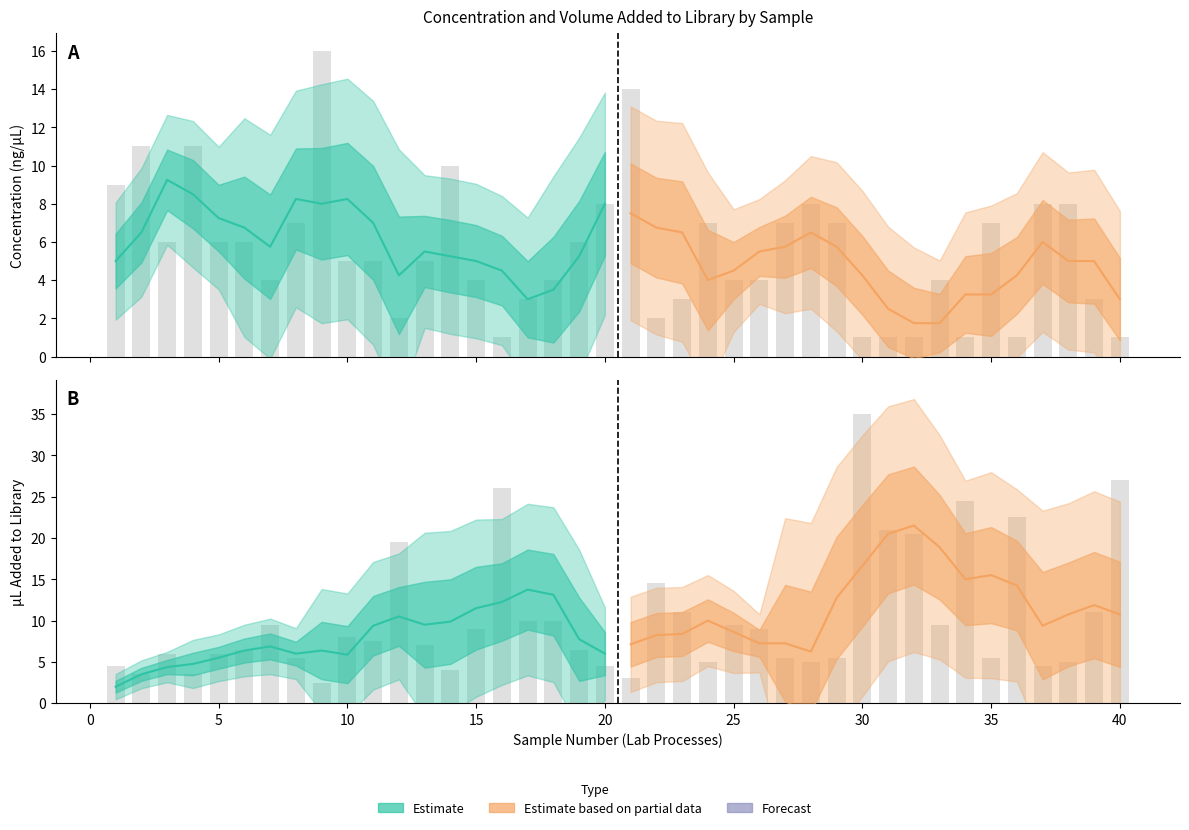

What is the difference between the highest and lowest values at 25?

1.5